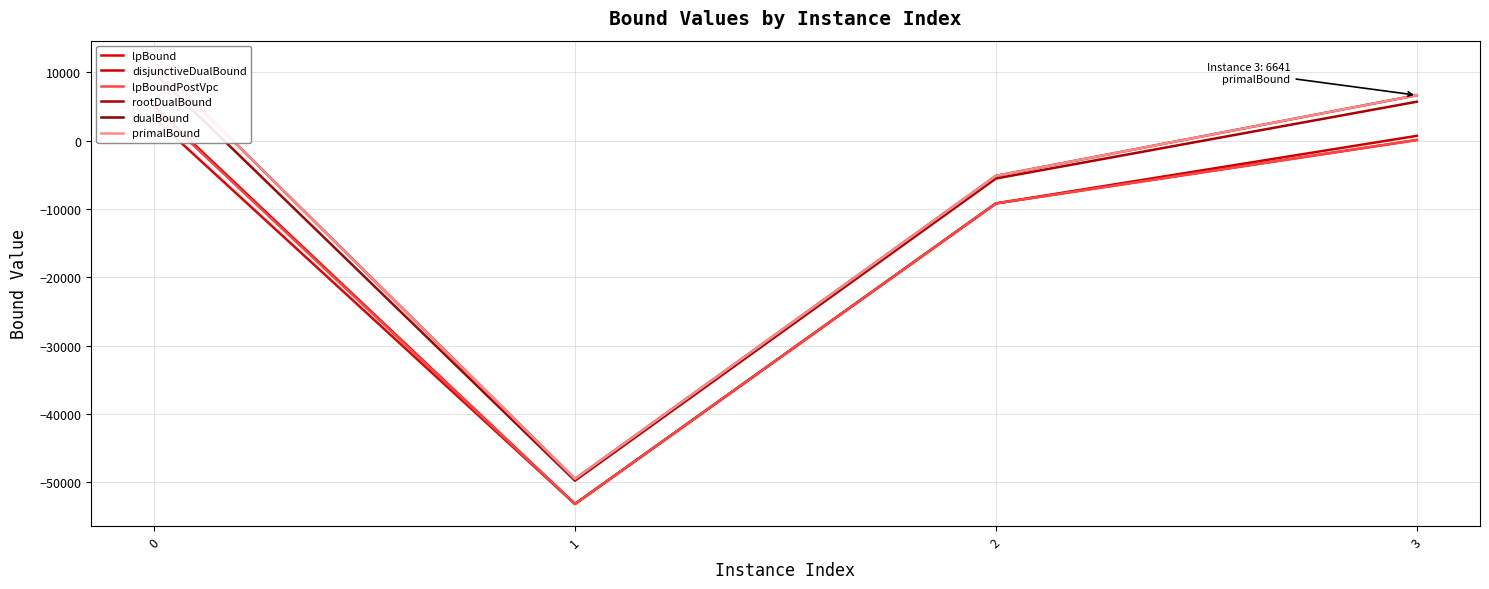

What is the sum of all rootDualBound values?

-39648.3